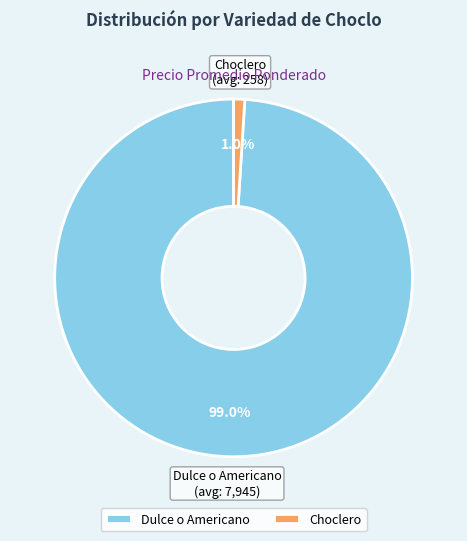

How many segments does this pie chart have?

2